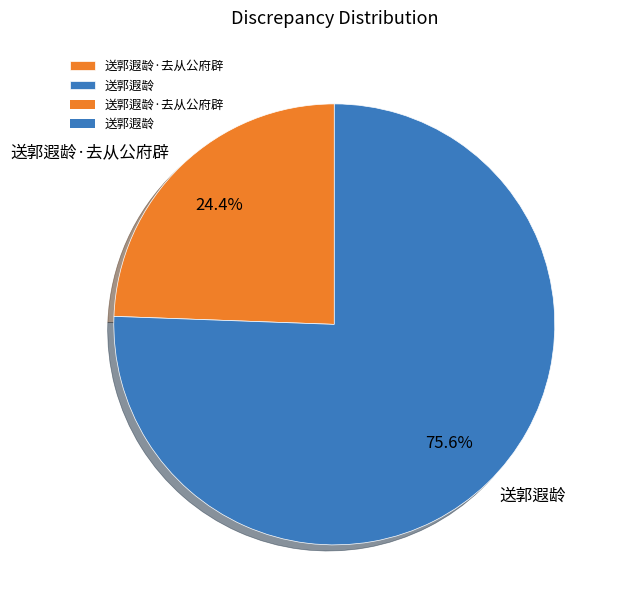

To the nearest percent, what percentage of the pie is 送郭遐龄?

76%